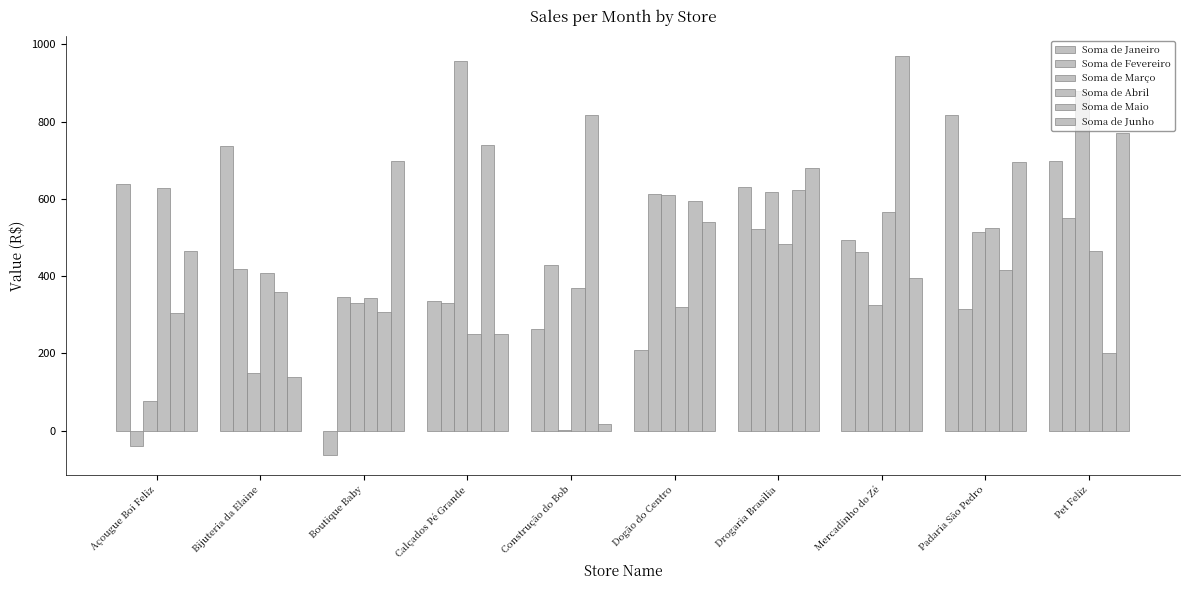

Is it true that Soma de Janeiro equals 210 at Drogaria Brasilia?

False